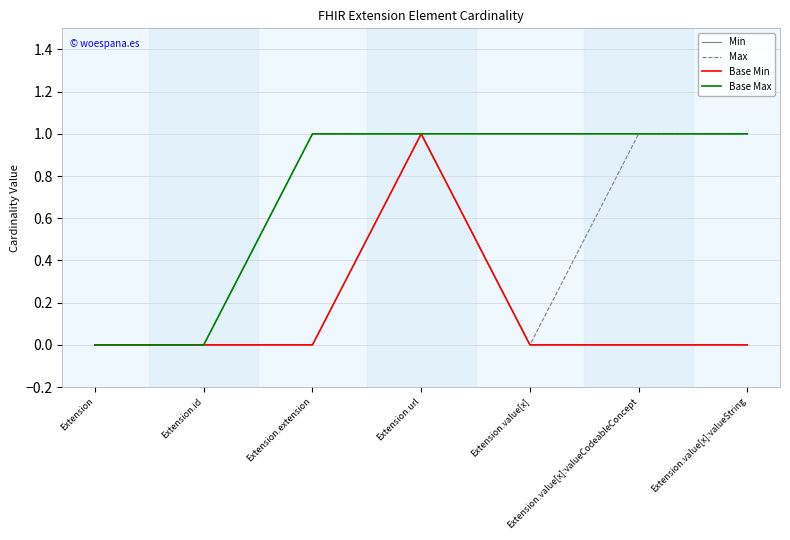

At how many categories does at least one series exceed 0?

5